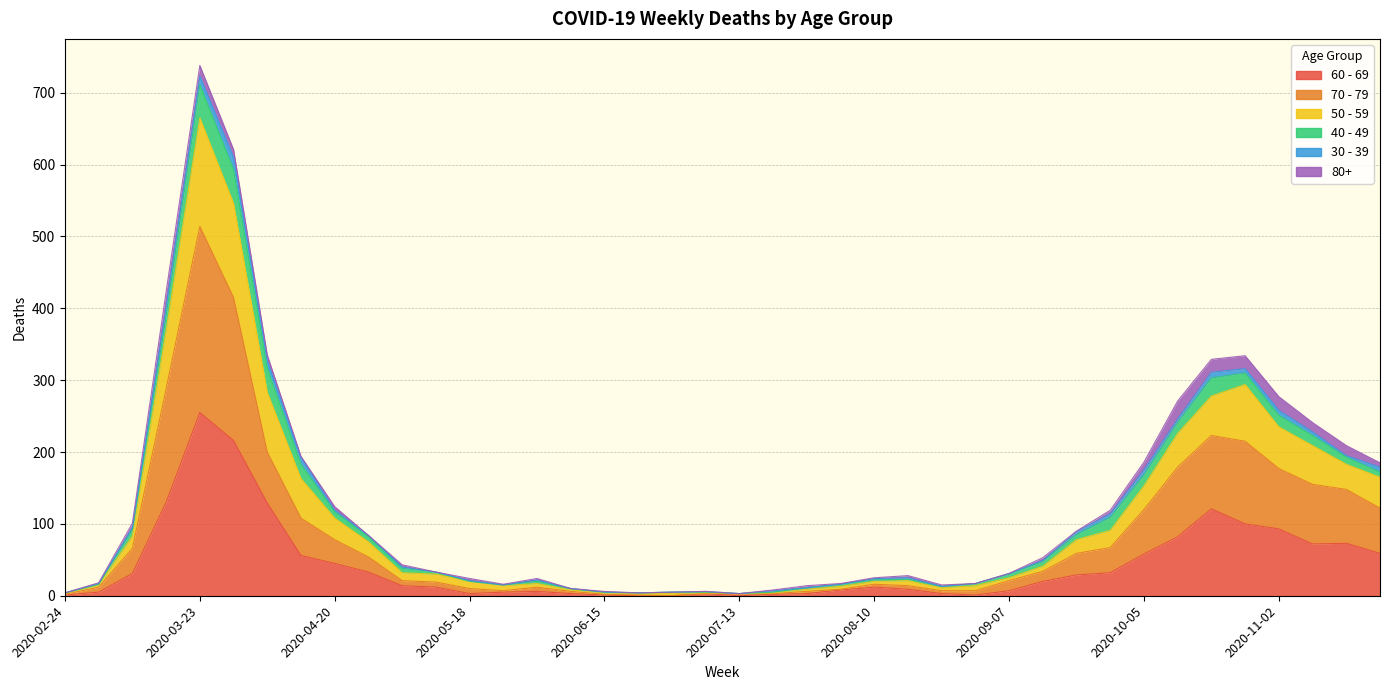

Where does the 70 - 79 series first go above 21?

2020-03-09